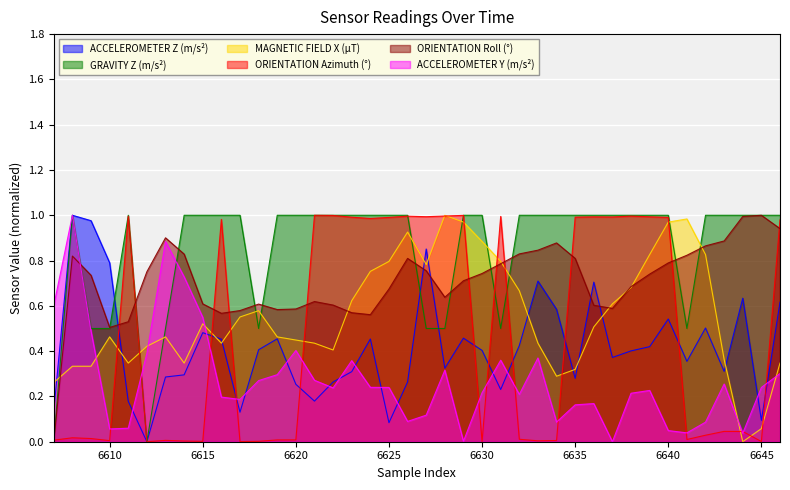

The ACCELEROMETER Z (m/s²) series shows 0.2 at 6637. True or false?

False